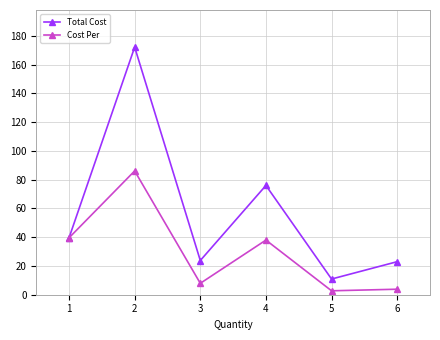

What is the spread (max minus min) of values at 2?

86.1